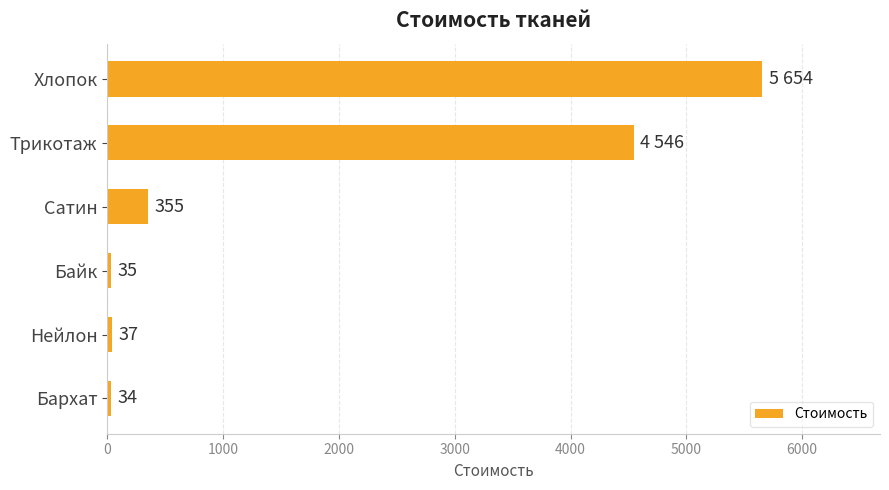

The value at Байк is 35. True or false?

True